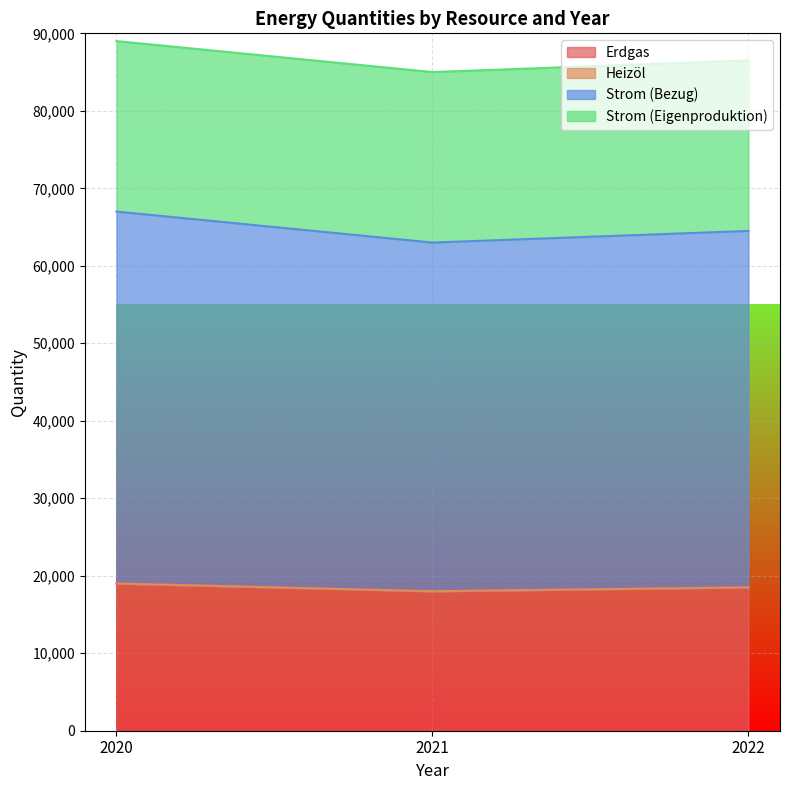

How many data points does each series have?

3